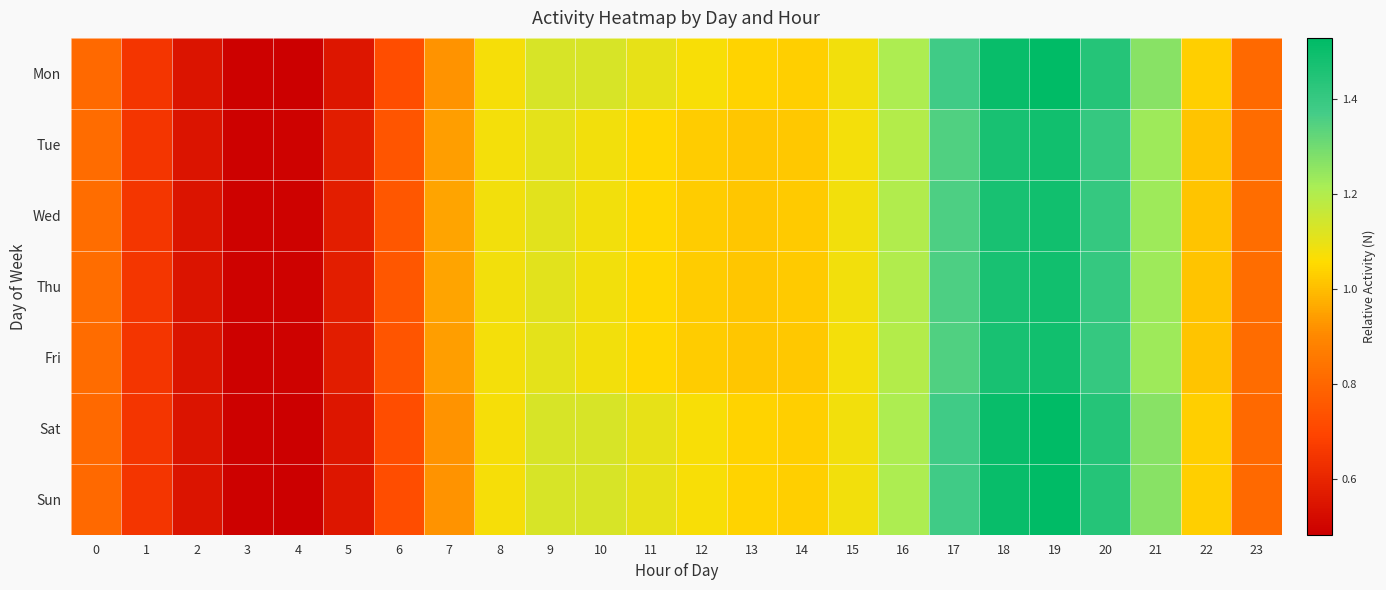

Reading left to right, extract all data points from this chart.

Mon: 0=0.8	1=0.6	2=0.5	3=0.5	4=0.5	5=0.6	6=0.7	7=0.9	8=1.1	9=1.1	10=1.1	11=1.1	12=1.1	13=1.0	14=1.0	15=1.1	16=1.2	17=1.4	18=1.5	19=1.5	20=1.4	21=1.3	22=1.0	23=0.8
Tue: 0=0.8	1=0.6	2=0.5	3=0.5	4=0.5	5=0.6	6=0.7	7=0.9	8=1.1	9=1.1	10=1.1	11=1.1	12=1.0	13=1.0	14=1.0	15=1.1	16=1.2	17=1.4	18=1.5	19=1.5	20=1.4	21=1.2	22=1.0	23=0.8
Wed: 0=0.8	1=0.7	2=0.5	3=0.5	4=0.5	5=0.6	6=0.8	7=1.0	8=1.1	9=1.1	10=1.1	11=1.0	12=1.0	13=1.0	14=1.0	15=1.1	16=1.2	17=1.4	18=1.5	19=1.5	20=1.4	21=1.2	22=1.0	23=0.8
Thu: 0=0.8	1=0.7	2=0.5	3=0.5	4=0.5	5=0.6	6=0.8	7=1.0	8=1.1	9=1.1	10=1.1	11=1.0	12=1.0	13=1.0	14=1.0	15=1.1	16=1.2	17=1.4	18=1.5	19=1.5	20=1.4	21=1.2	22=1.0	23=0.8
Fri: 0=0.8	1=0.6	2=0.5	3=0.5	4=0.5	5=0.6	6=0.7	7=0.9	8=1.1	9=1.1	10=1.1	11=1.1	12=1.0	13=1.0	14=1.0	15=1.1	16=1.2	17=1.4	18=1.5	19=1.5	20=1.4	21=1.2	22=1.0	23=0.8
Sat: 0=0.8	1=0.6	2=0.5	3=0.5	4=0.5	5=0.6	6=0.7	7=0.9	8=1.1	9=1.1	10=1.1	11=1.1	12=1.1	13=1.0	14=1.0	15=1.1	16=1.2	17=1.4	18=1.5	19=1.5	20=1.4	21=1.3	22=1.0	23=0.8
Sun: 0=0.8	1=0.6	2=0.5	3=0.5	4=0.5	5=0.6	6=0.7	7=0.9	8=1.1	9=1.1	10=1.1	11=1.1	12=1.1	13=1.0	14=1.0	15=1.1	16=1.2	17=1.4	18=1.5	19=1.5	20=1.4	21=1.3	22=1.0	23=0.8